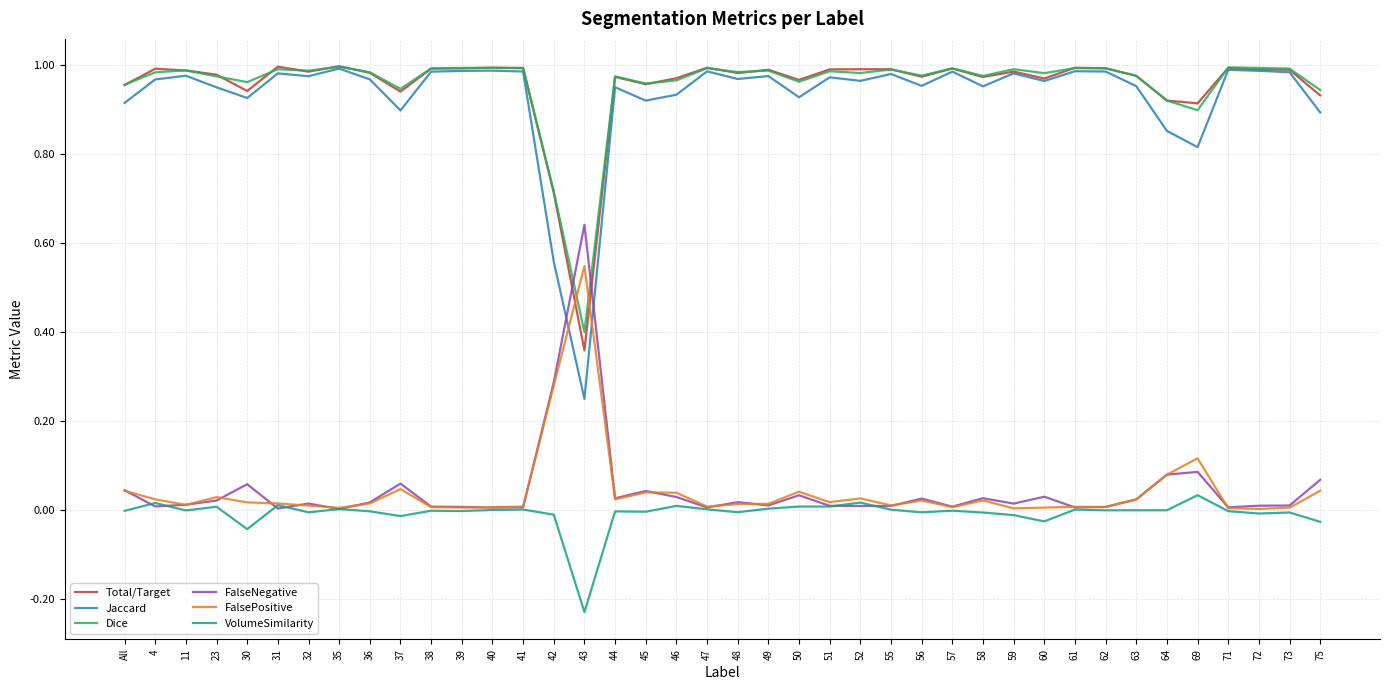

Which series has the widest spread of values?

Jaccard